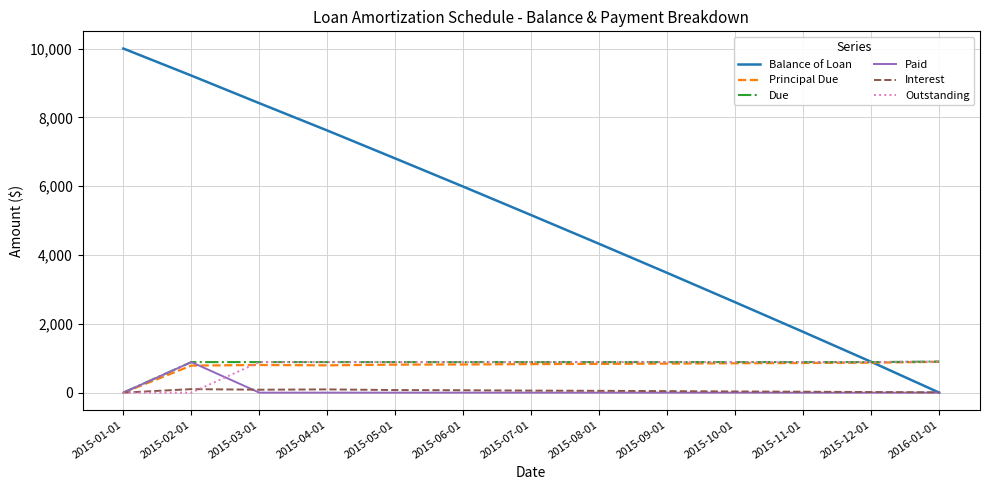

What is the difference between the Interest values at 2015-07-01 and 2015-10-01?

24.7